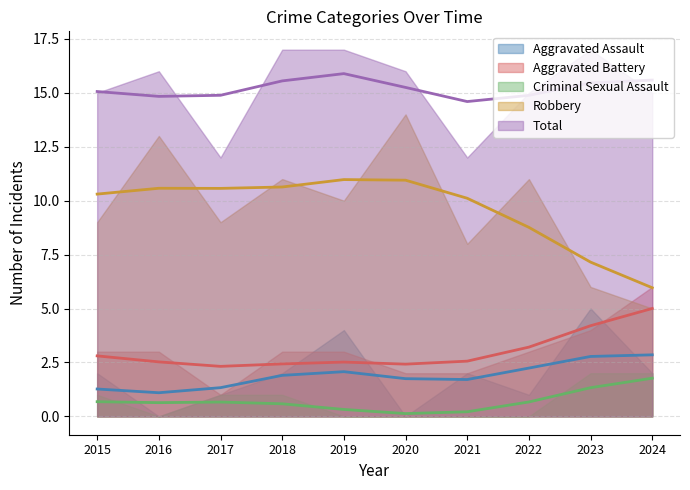

List the series in order of their peak value, lowest first.

Criminal Sexual Assault, Aggravated Assault, Aggravated Battery, Robbery, Total